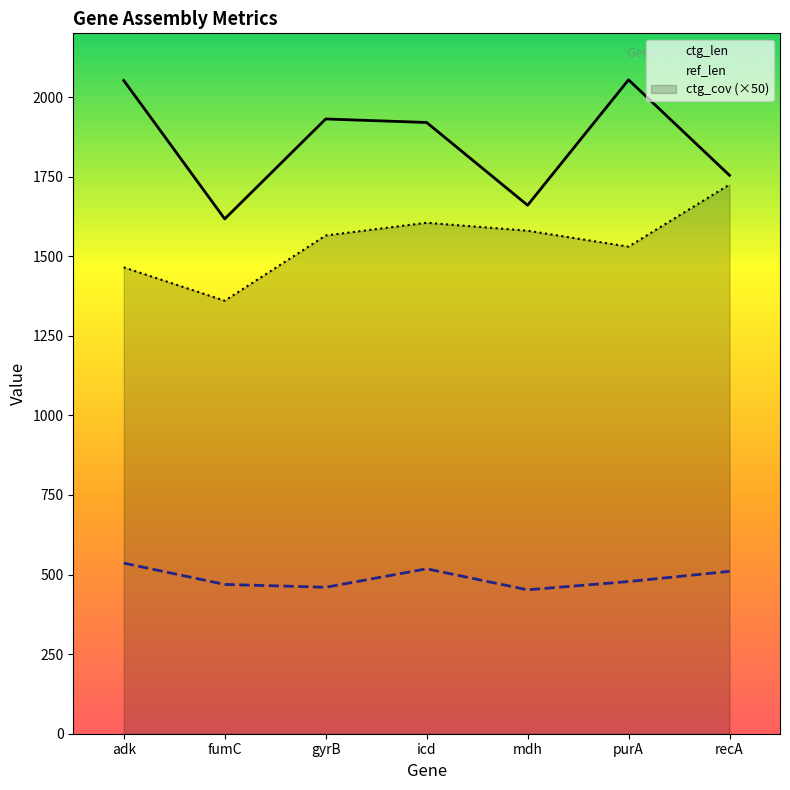

What is the sum of all ref_len values?

3423